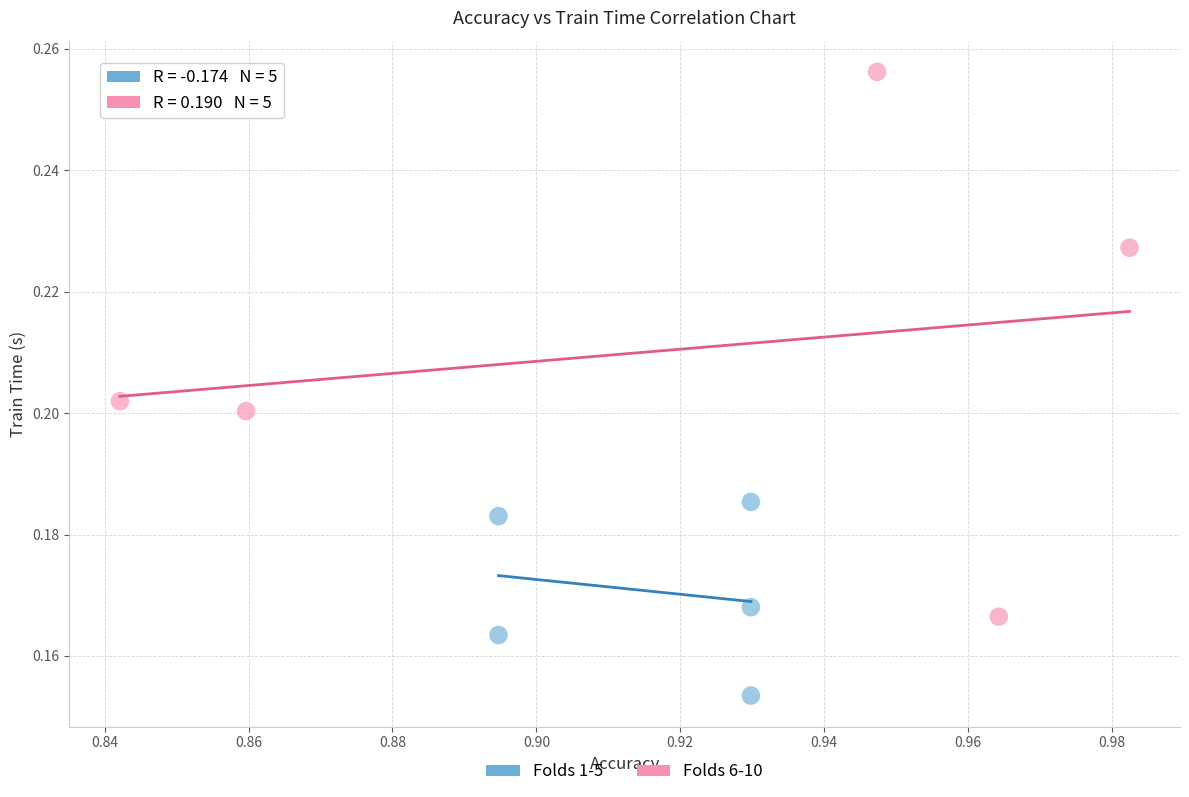

Which series has the largest Y range (max minus min)?

Folds 6-10